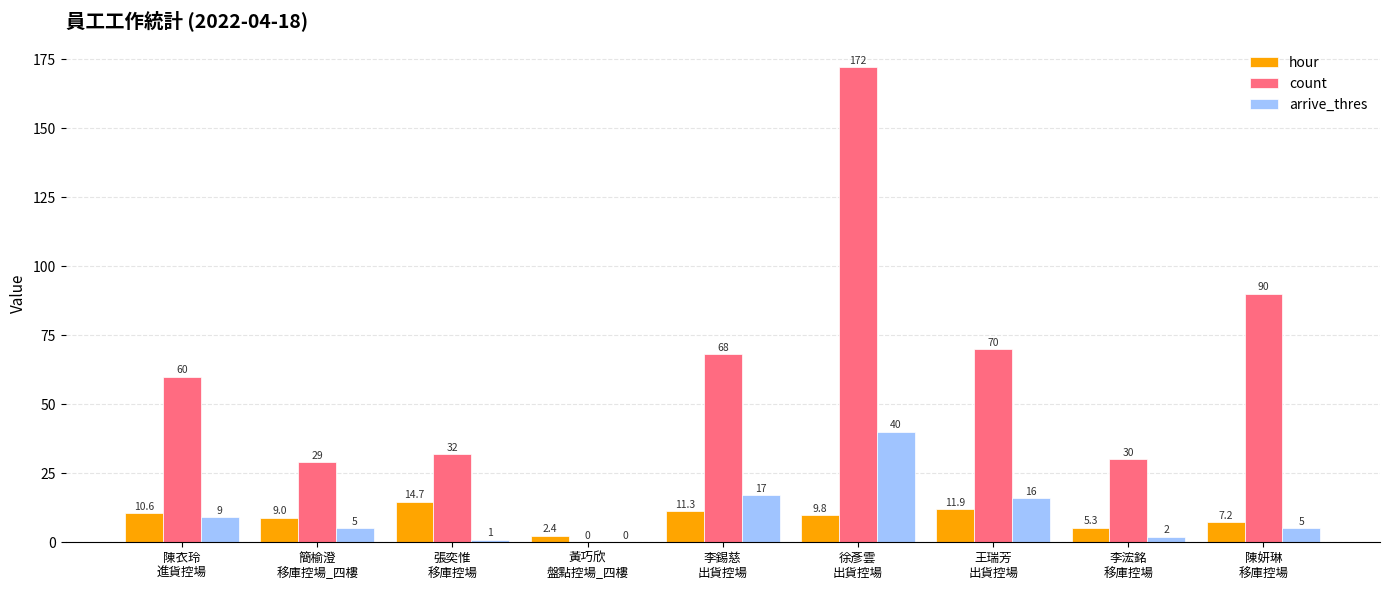

What is the total value across all series at 張奕惟
移庫控場?

47.7